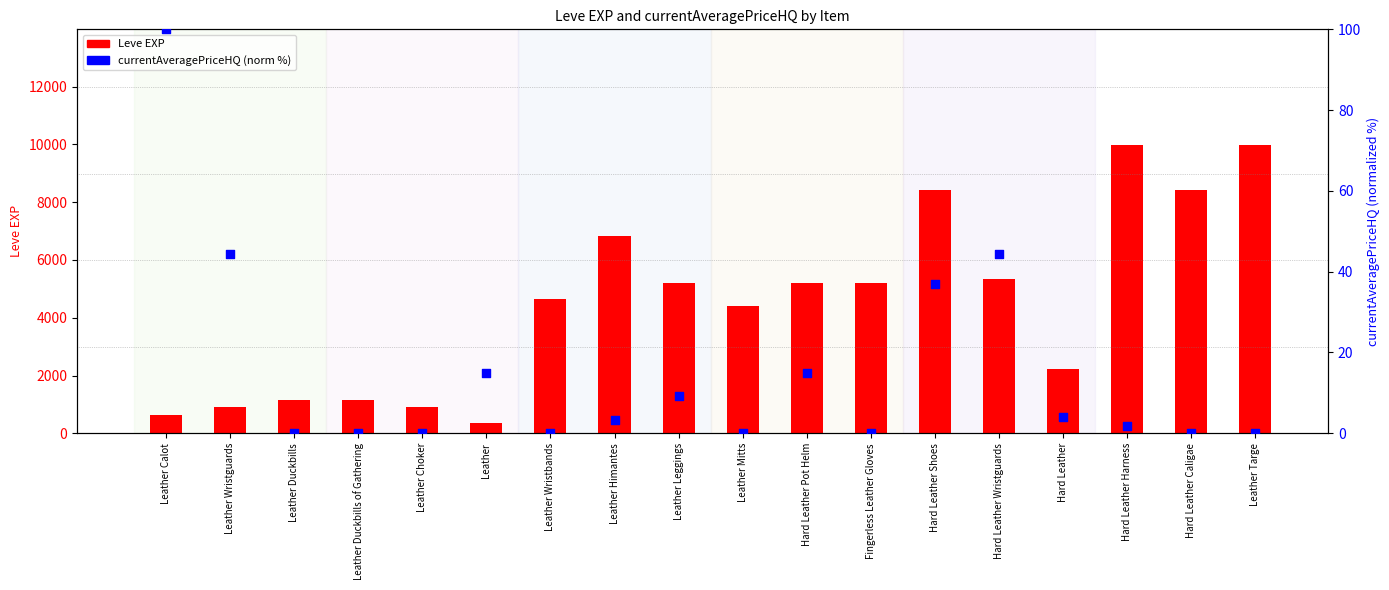

Which series has the widest spread of Y values?

Leve EXP